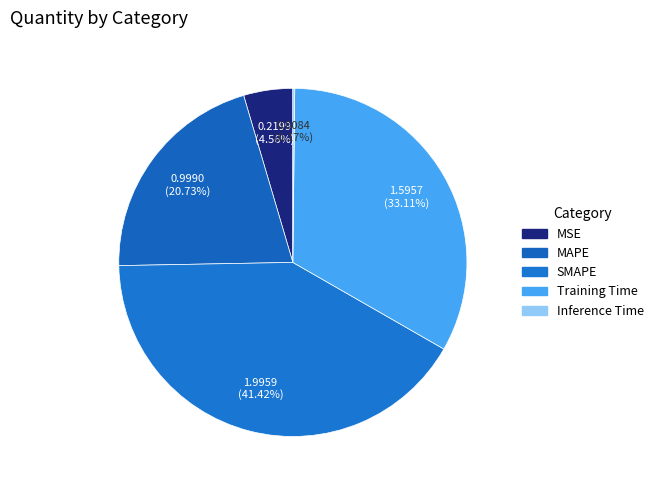

To the nearest percent, what portion does Training Time represent?

33%